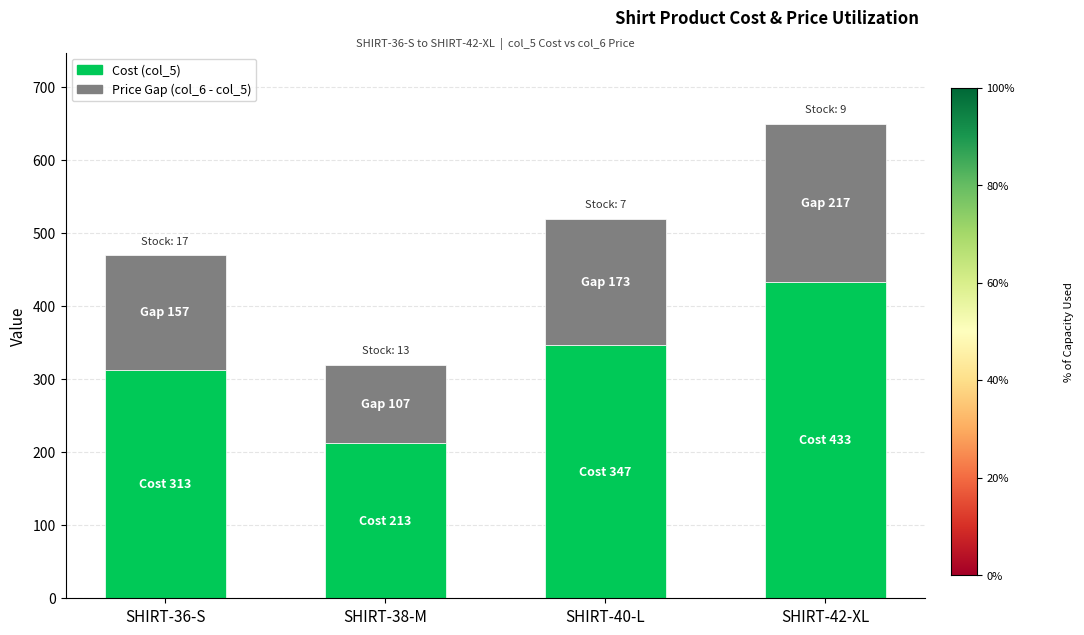

The Cost (col_5) series shows 186 at SHIRT-36-S. True or false?

False